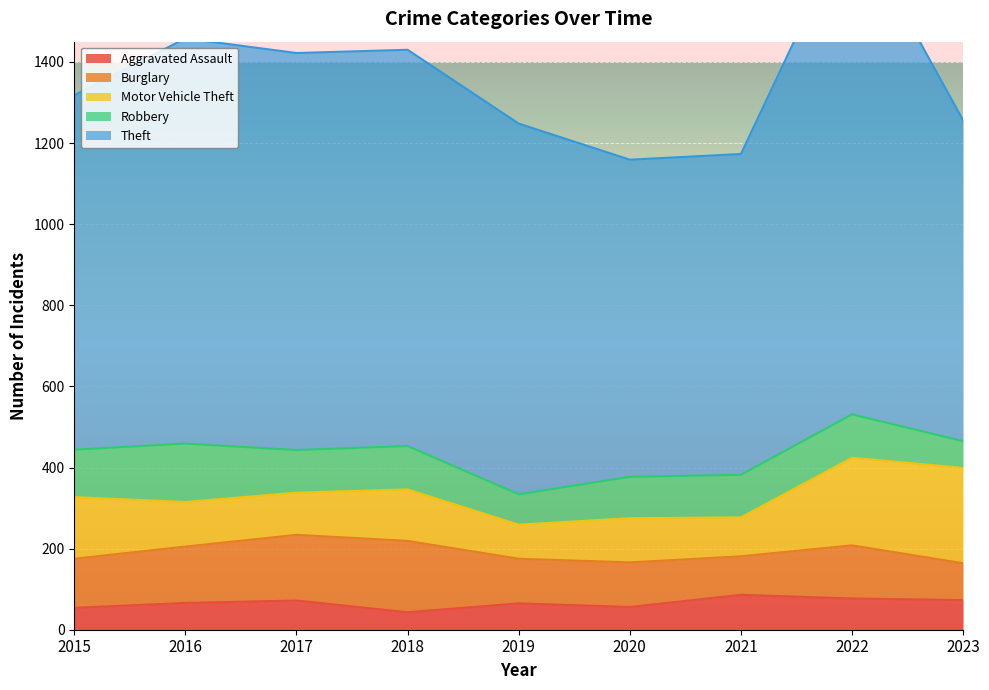

How many interior local peaks does the Aggravated Assault series have?

3